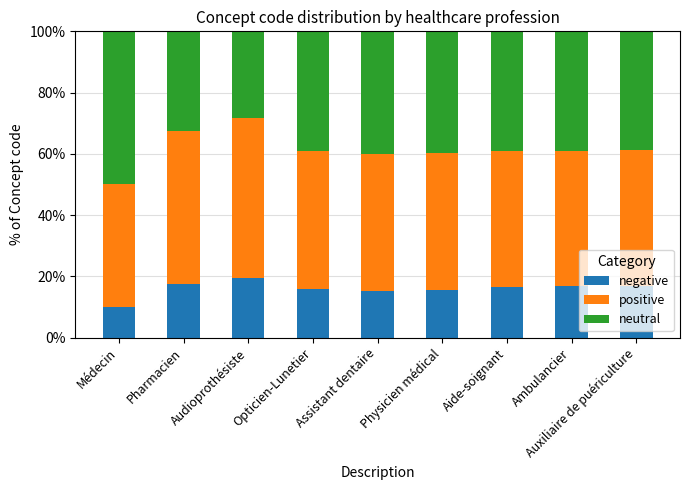

Read the negative value at Physicien médical.

15.5